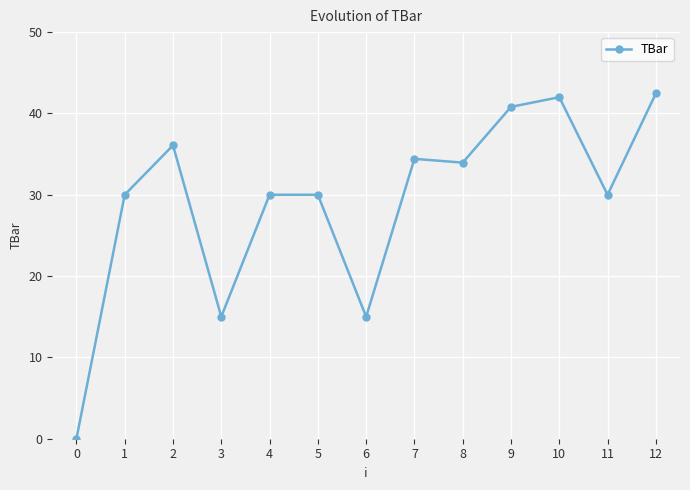

What is the value of the 2nd point from the left?

30.0